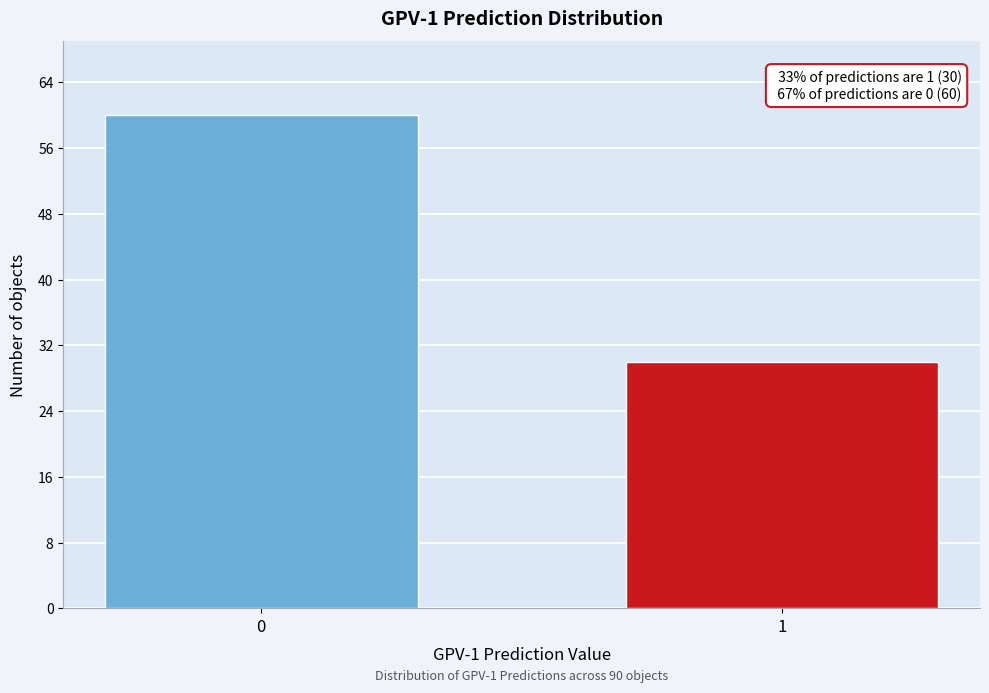

Reading right to left, transcribe all the data shown in this chart.

30	60